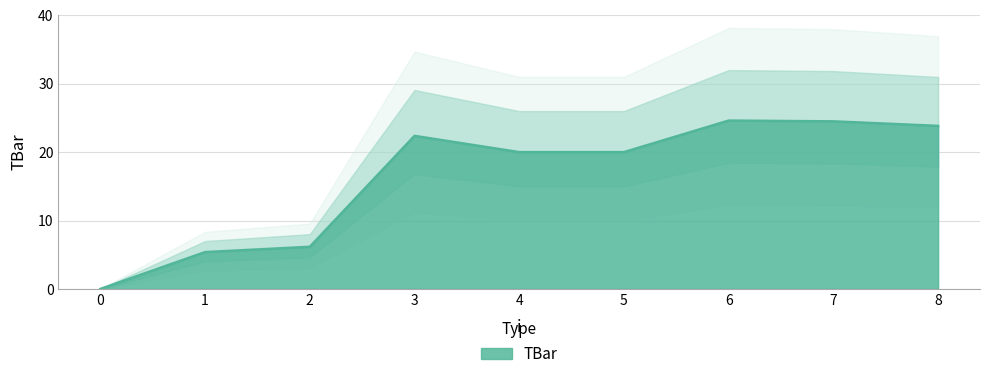

Reading left to right, extract all data points from this chart.

0=0.0	1=5.4	2=6.2	3=22.4	4=20.0	5=20.0	6=24.6	7=24.5	8=23.8